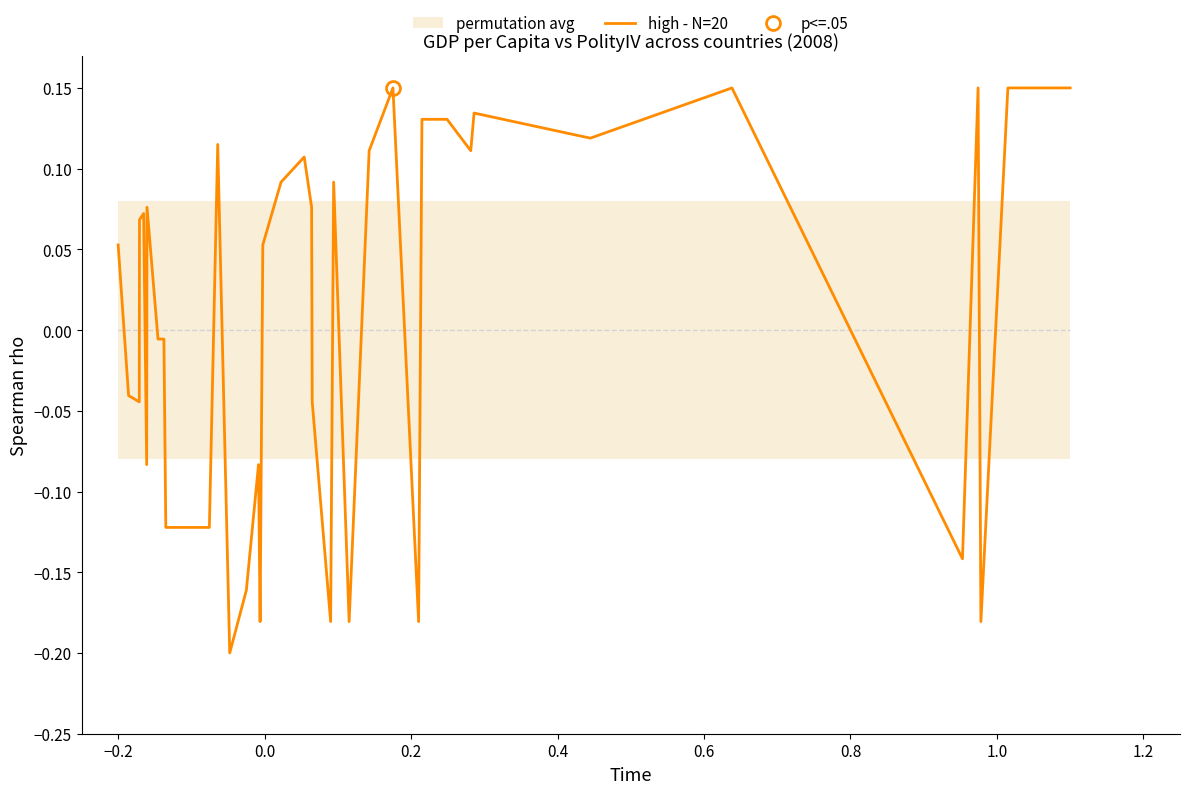

Reading left to right, list all the values displayed in this chart.

0.1	-0.0	-0.0	0.1	0.1	-0.1	0.1	-0.0	-0.0	-0.1	-0.1	0.1	-0.2	-0.2	-0.1	-0.2	0.1	0.1	0.1	0.1	-0.0	-0.2	0.1	-0.2	0.1	0.1	-0.2	0.1	0.1	0.1	0.1	0.1	0.1	-0.1	0.1	-0.2	0.1	0.1	0.1	0.1